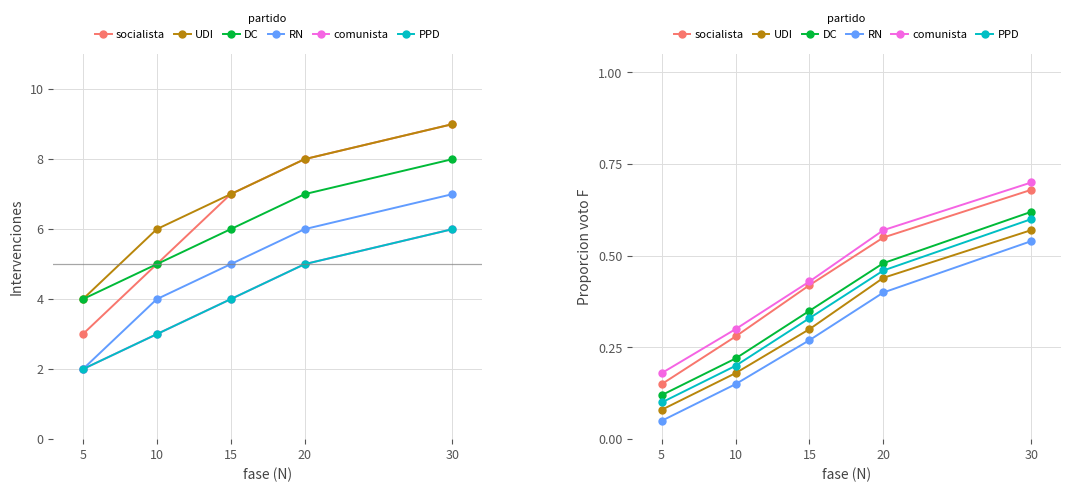

Is it true that UDI equals 0.8 at 30?

False